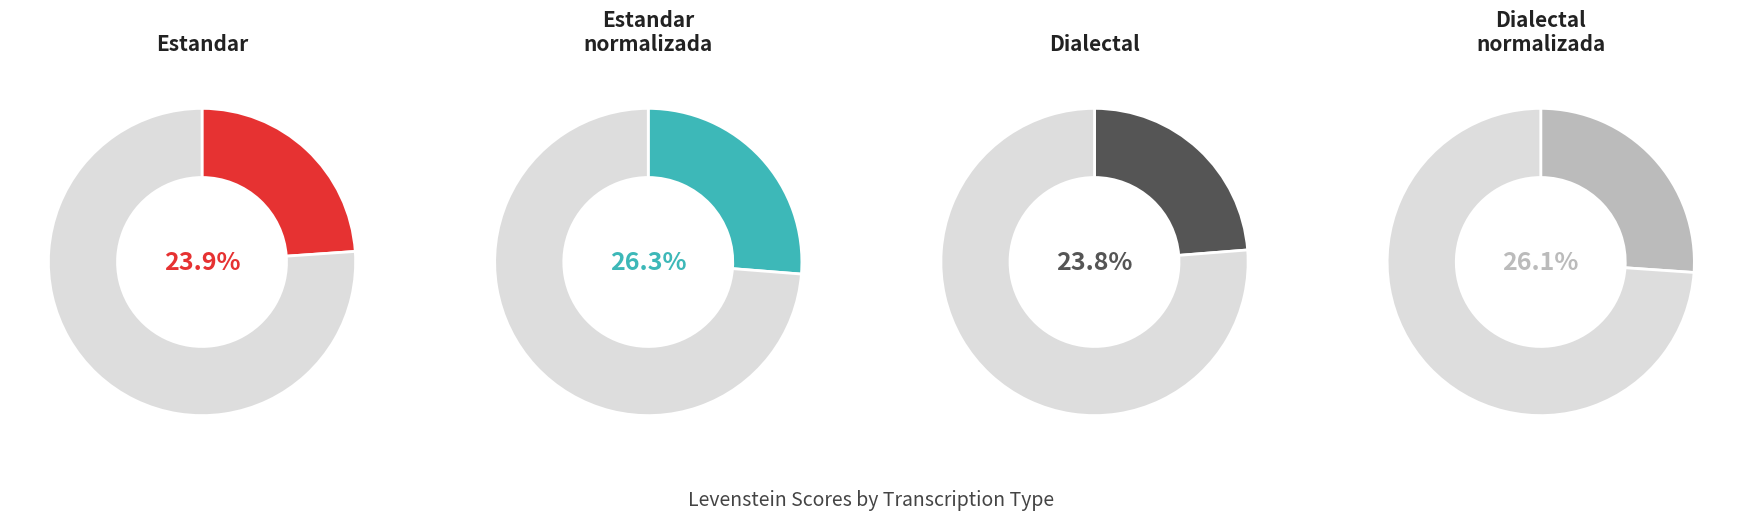

How many slices are in this pie chart?

4